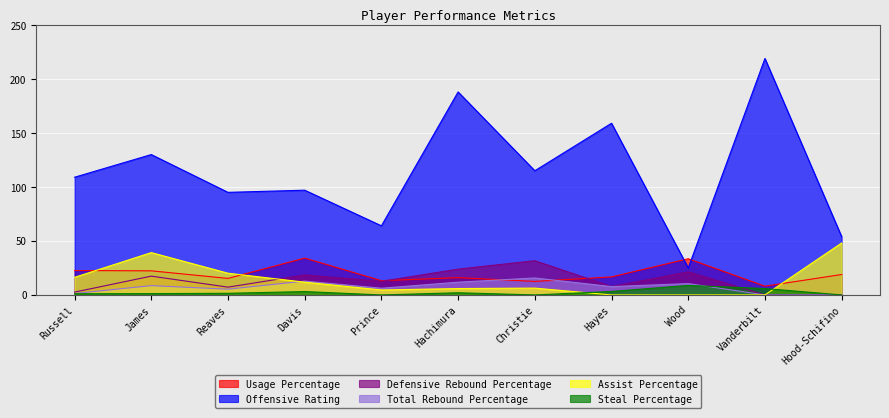

Rank the series at Christie from lowest to highest value.

Steal Percentage, Assist Percentage, Usage Percentage, Total Rebound Percentage, Defensive Rebound Percentage, Offensive Rating